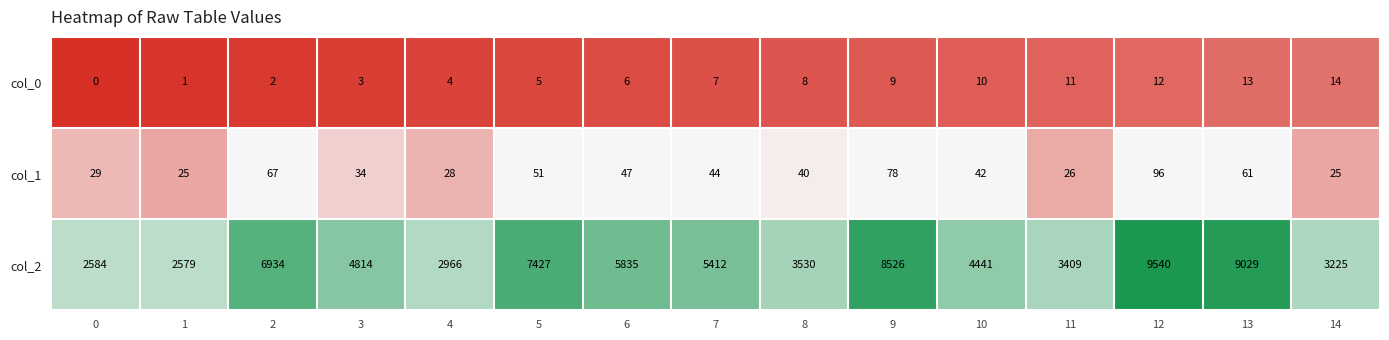

Rank the series by their maximum value, from lowest to highest.

col_0, col_1, col_2